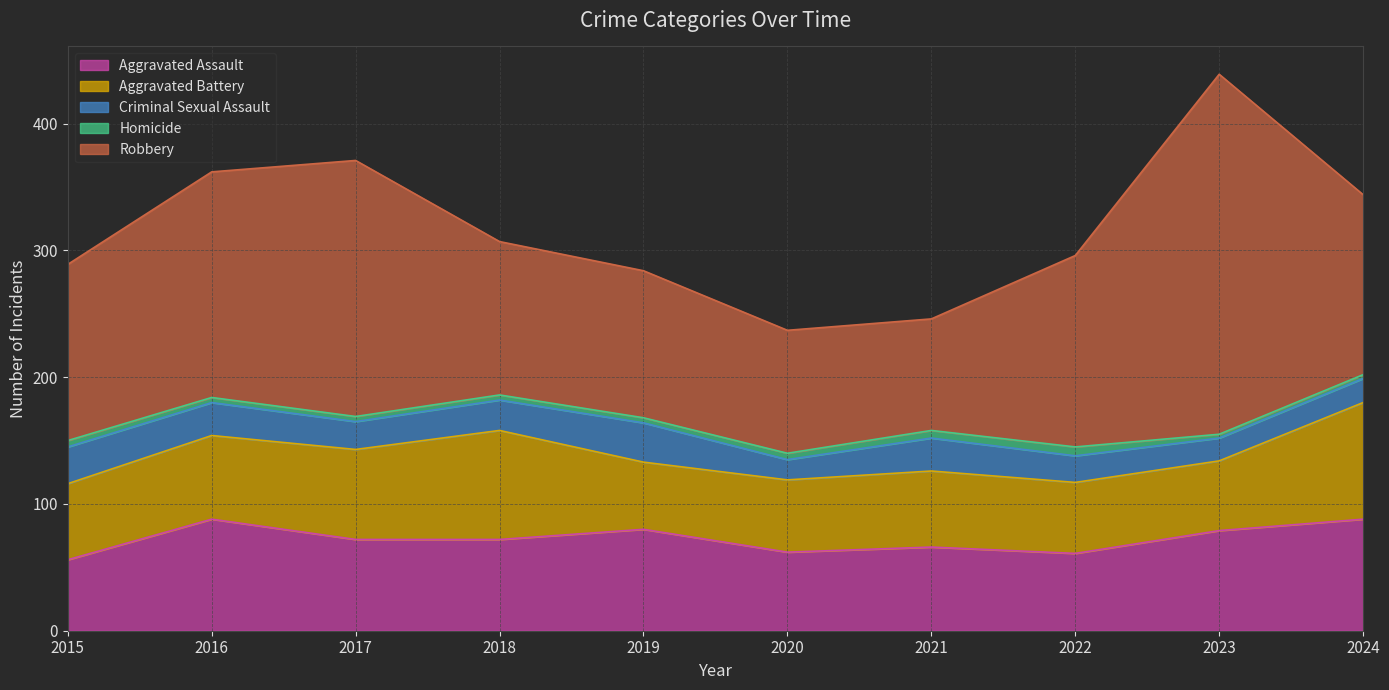

Which series has the widest spread of values?

Robbery